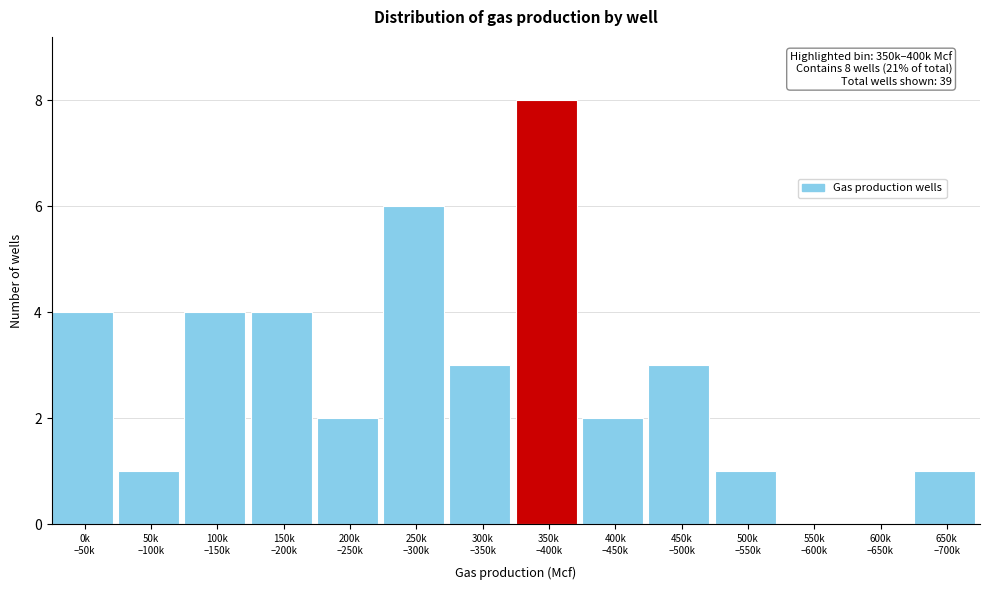

What is the greatest value displayed?

8